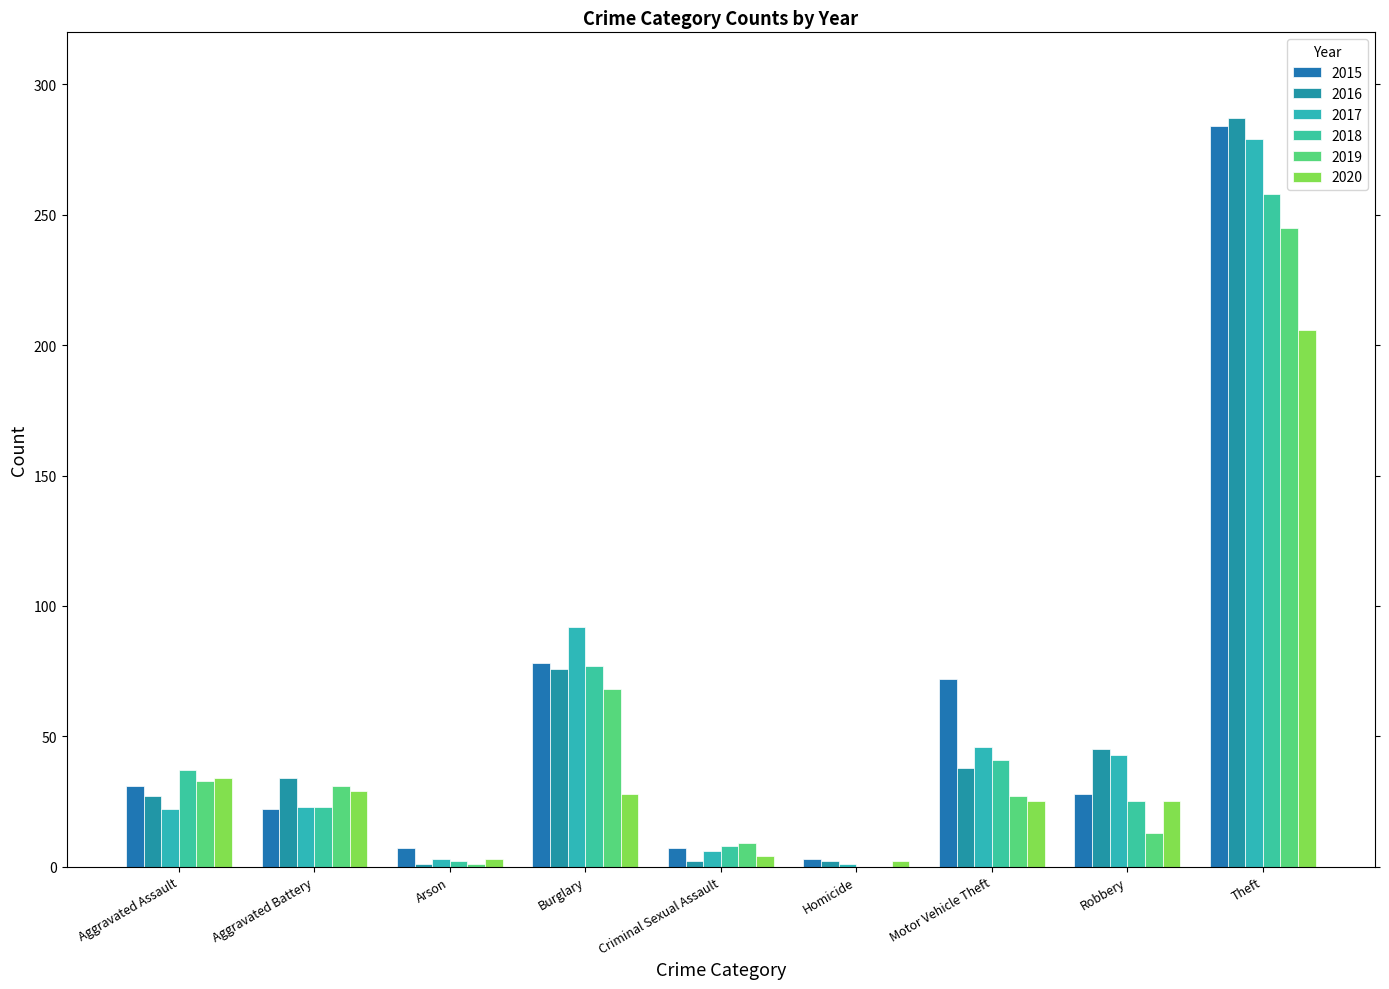

Which category has the highest value in the 2015 series?

Theft